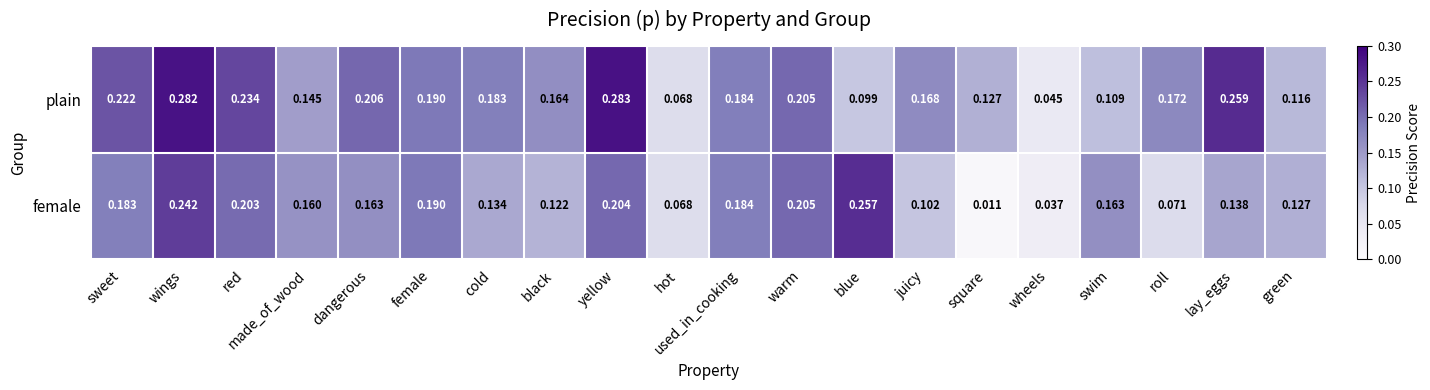

At which label is female closest to 0?

square